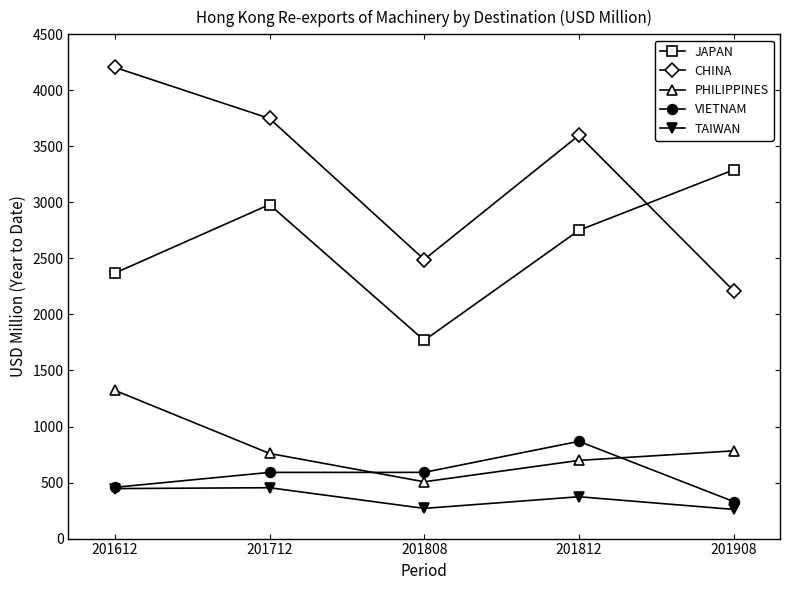

True or false: CHINA and VIETNAM intersect in this chart.

False